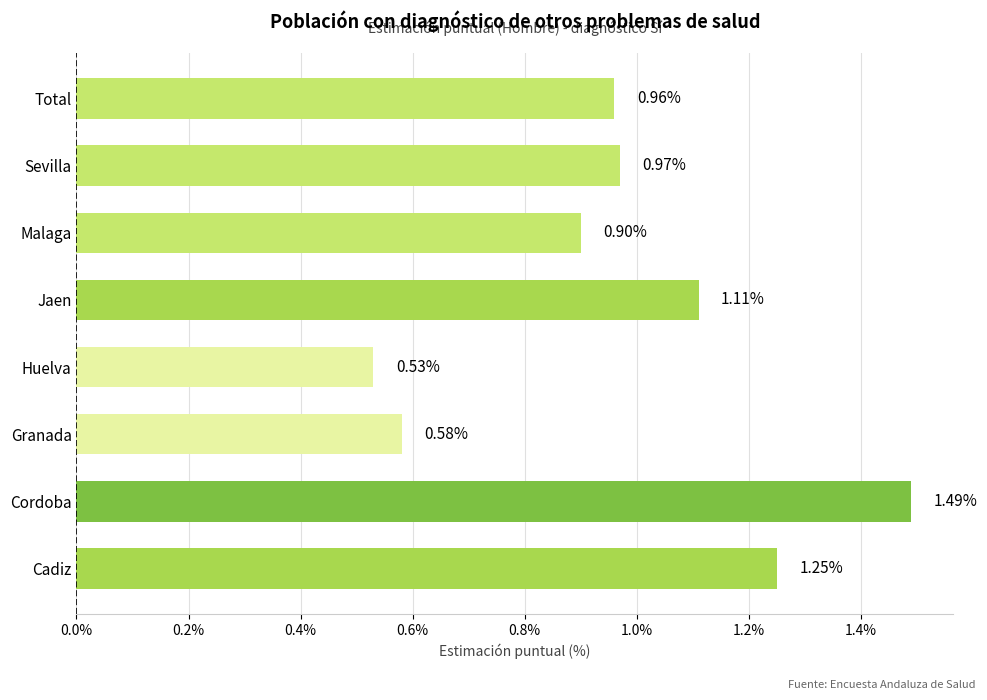

Are the bars grouped side by side (vs. stacked)?

No